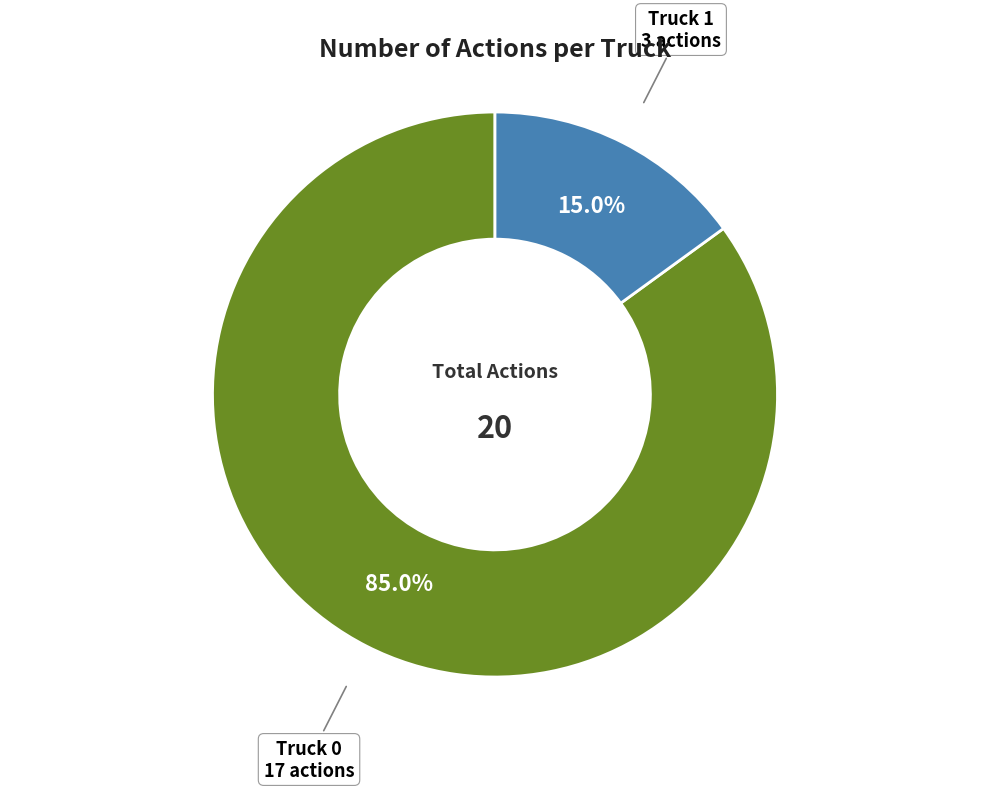

How many slices are in this pie chart?

2